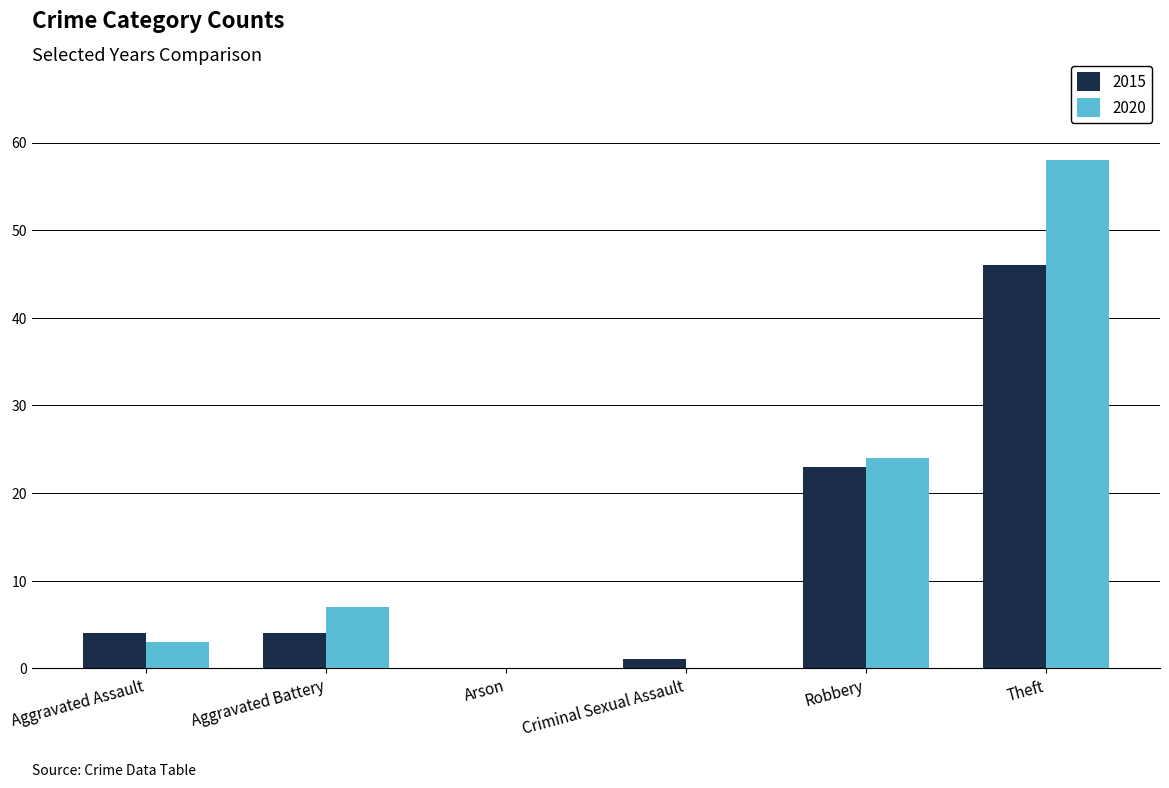

Count the number of categories in the chart.

6